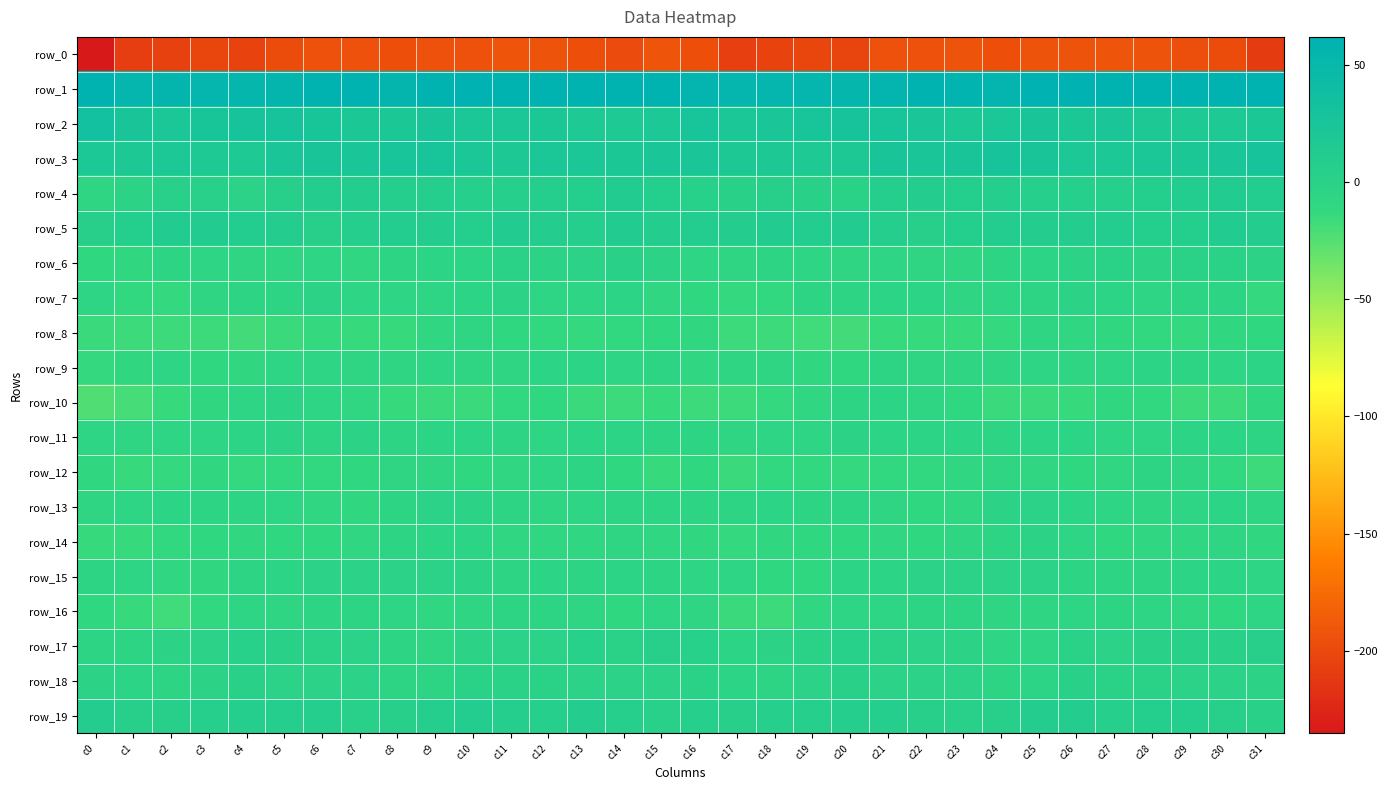

What is the total value across all series at c1?

-239.6